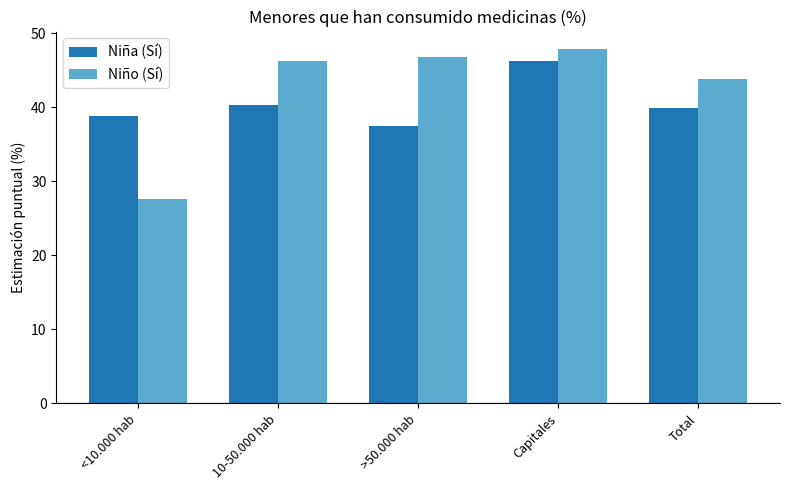

What is the maximum value shown in the chart?

47.8